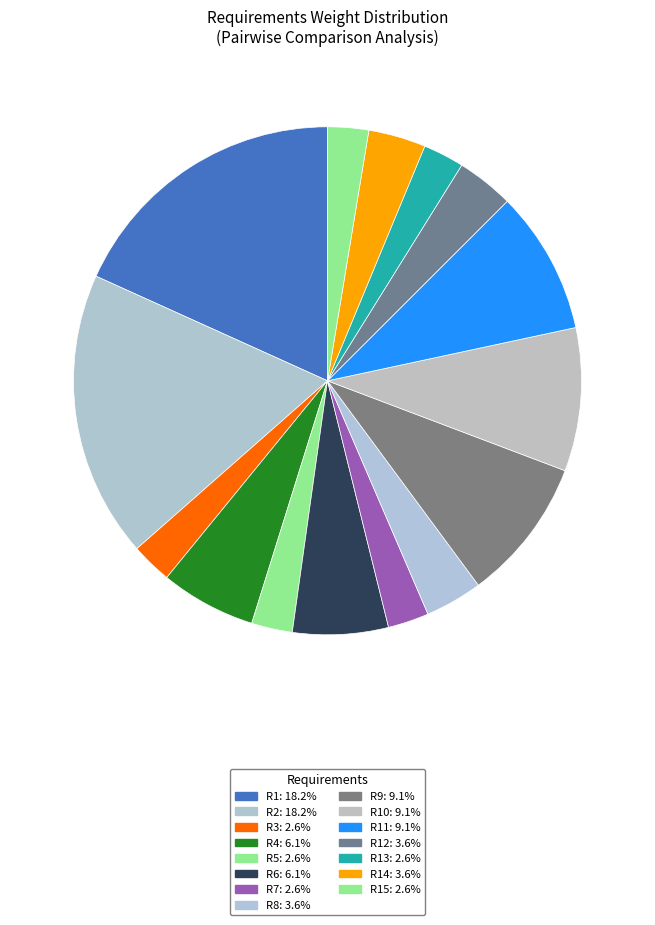

Does any single category account for the majority?

No